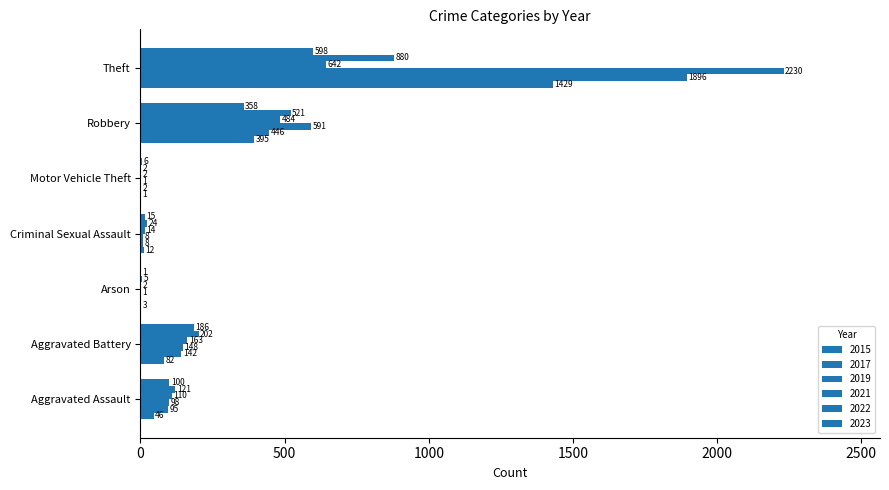

How many series are shown in this chart?

6